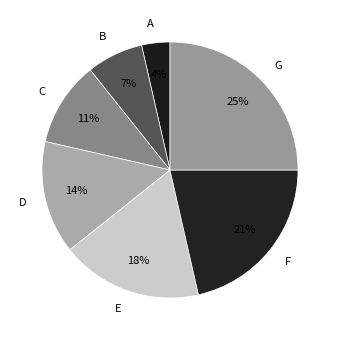

To the nearest percent, what is the average slice percentage?

14%